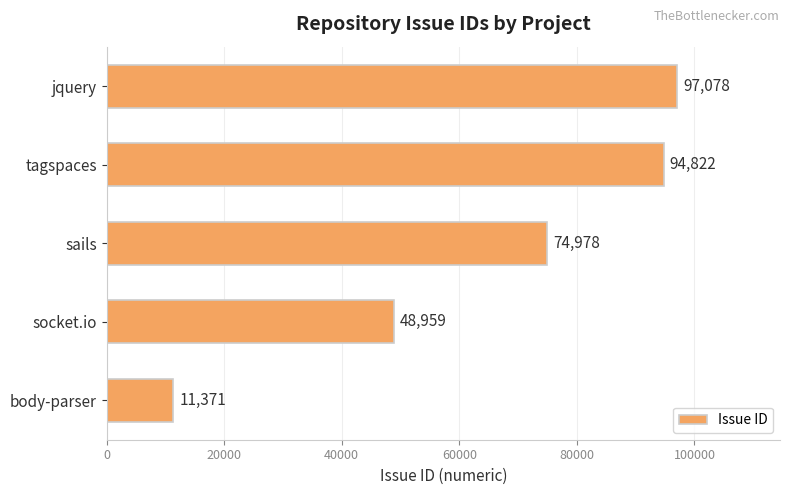

What is the minimum value shown in the chart?

11371